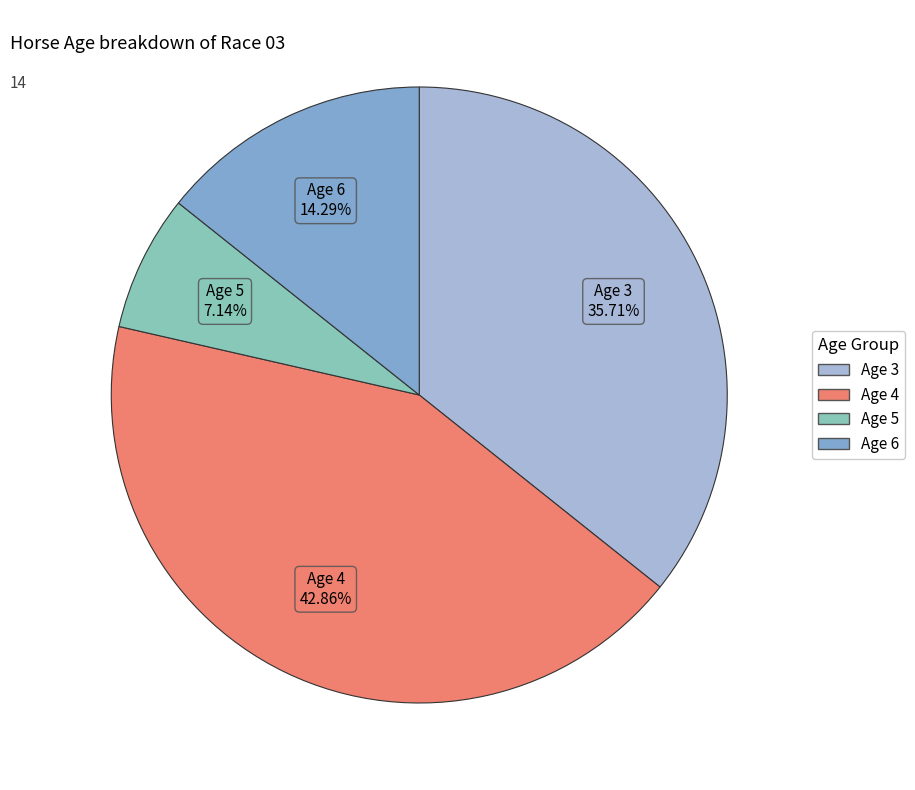

What is the smallest slice in the pie chart?

Age 5